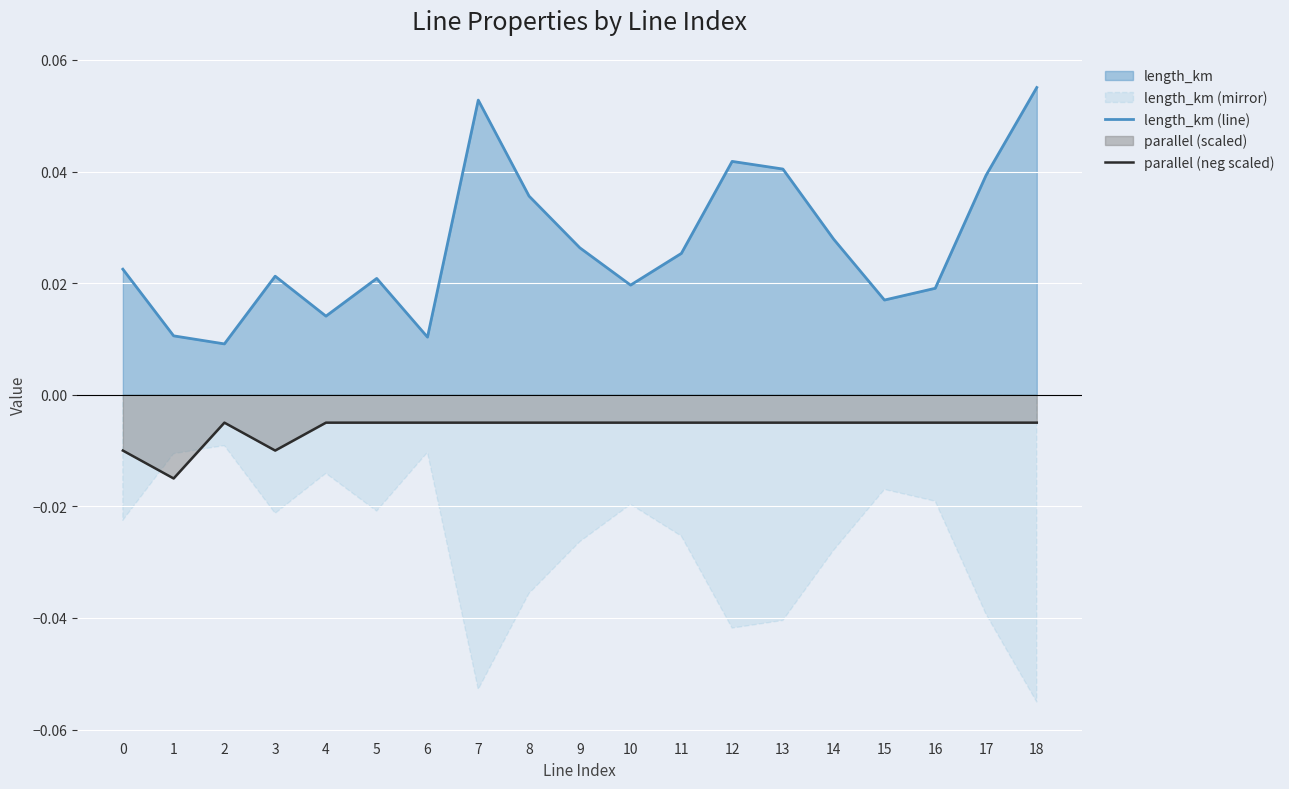

True or false: length_km (line) and parallel (neg scaled) intersect in this chart.

False